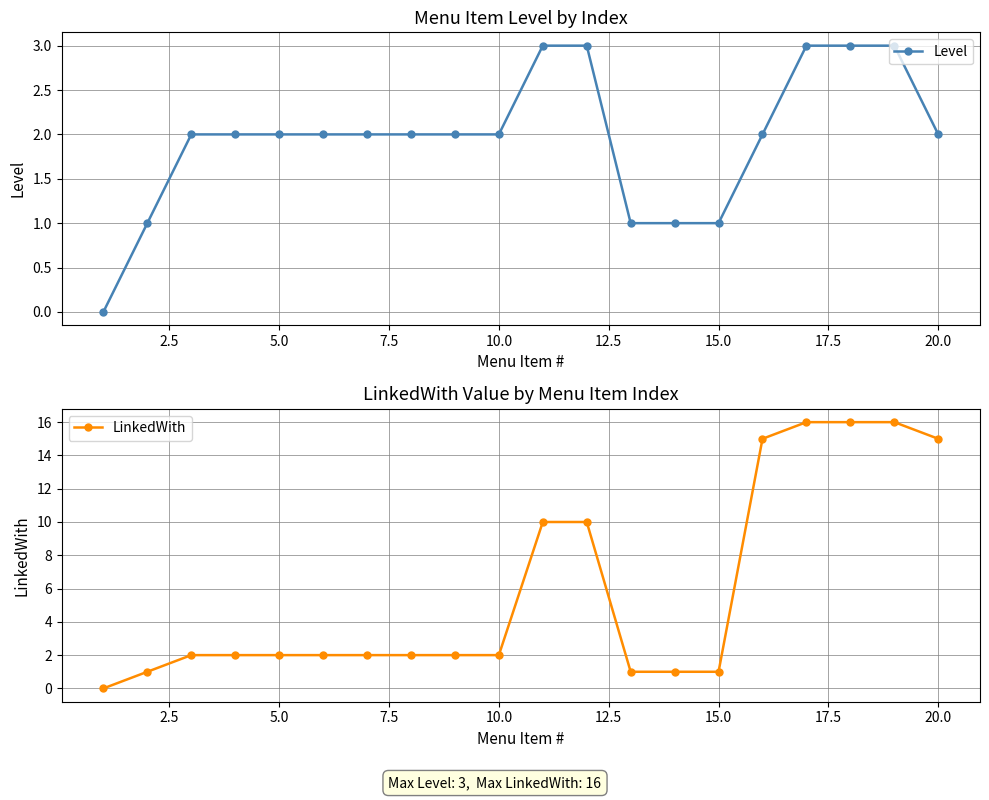

True or false: LinkedWith and Level cross at least once.

False